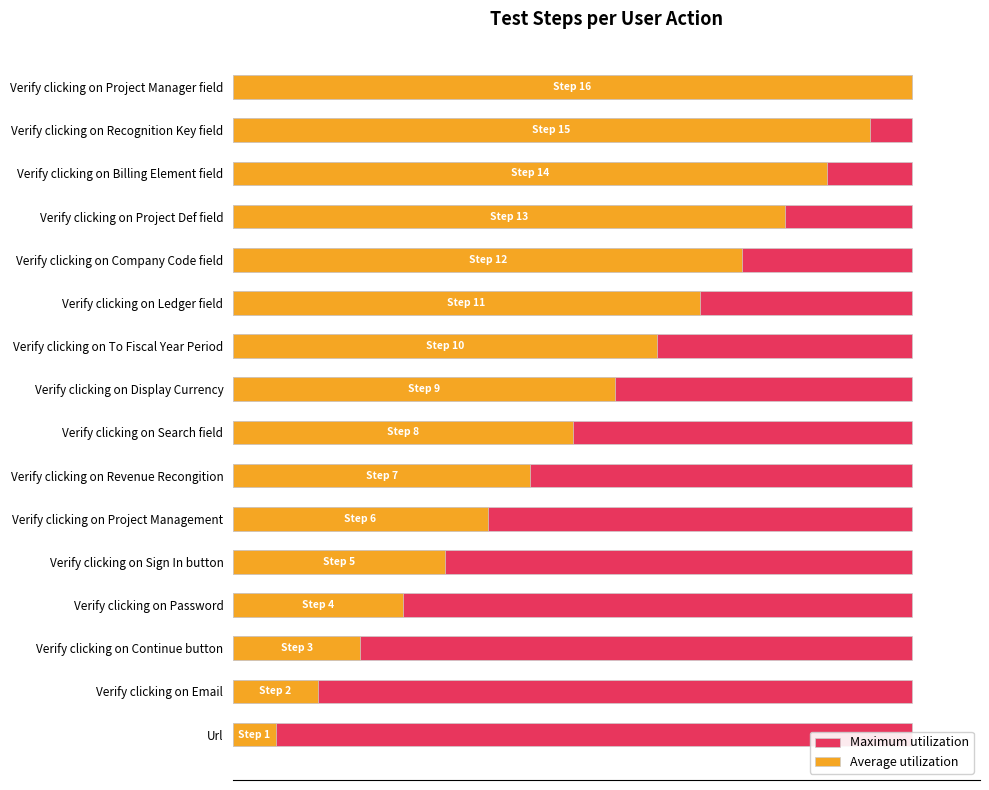

How many bars are there in total?

32